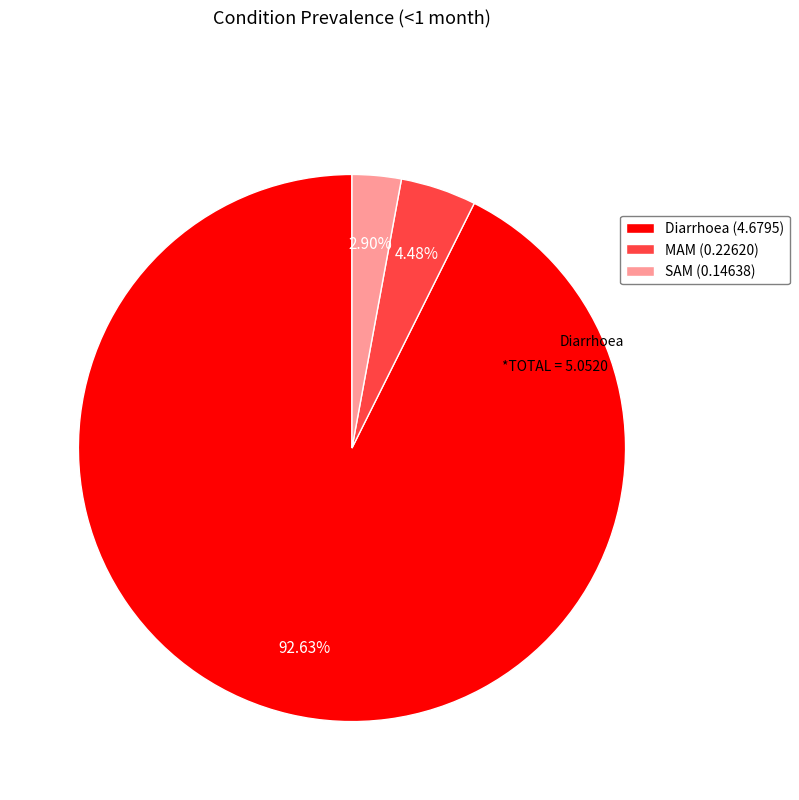

To the nearest percent, what is the difference between the largest and smallest slice percentages?

90%